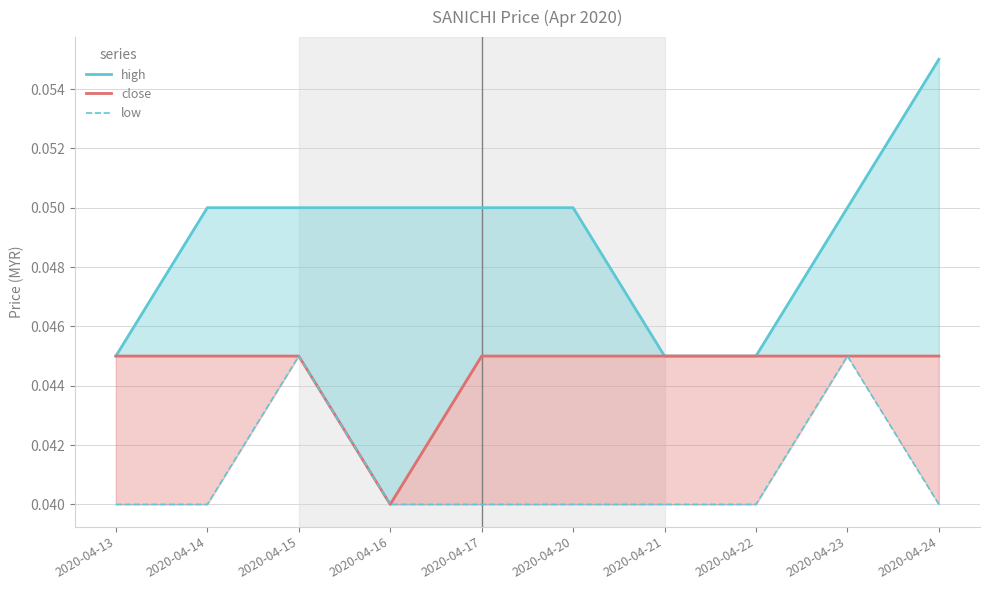

Rank the series by their average value, from lowest to highest.

low, close, high